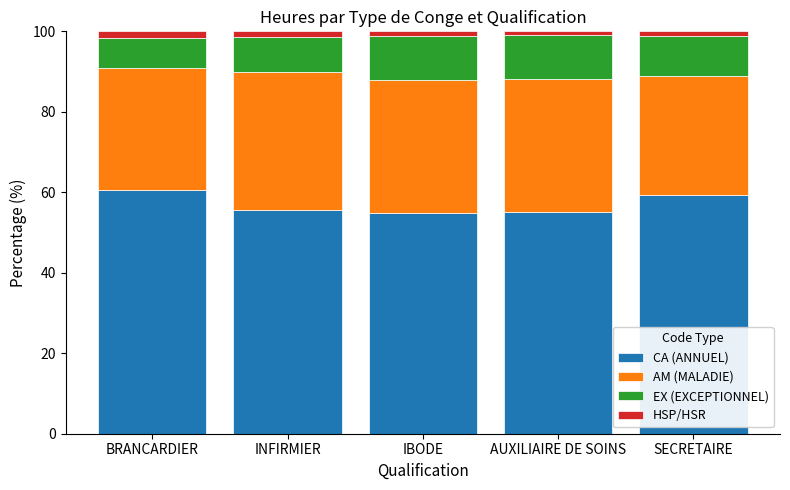

What is the minimum value for CA (ANNUEL)?

54.9